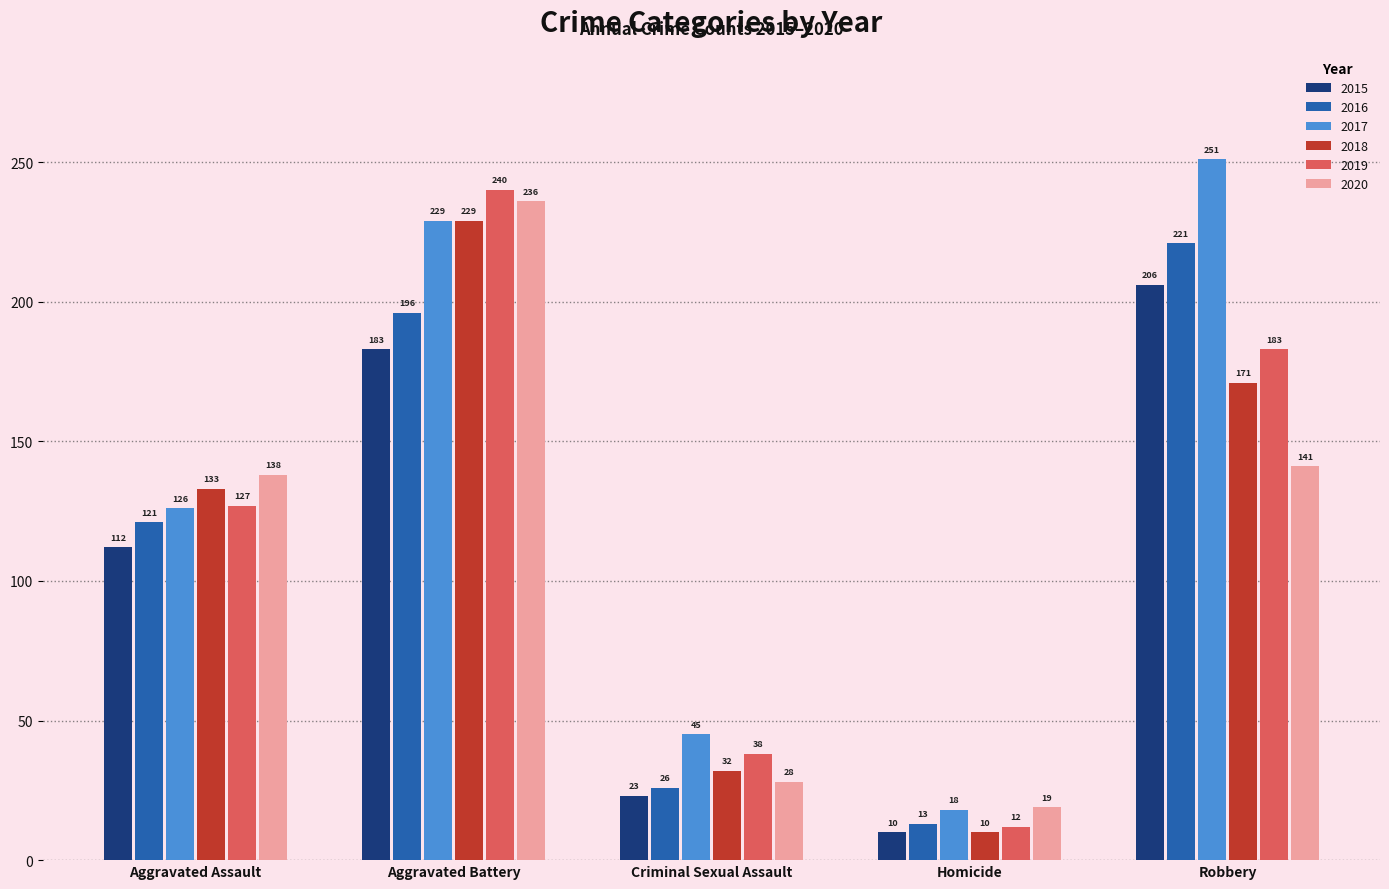

At how many categories does at least one series exceed 170?

2